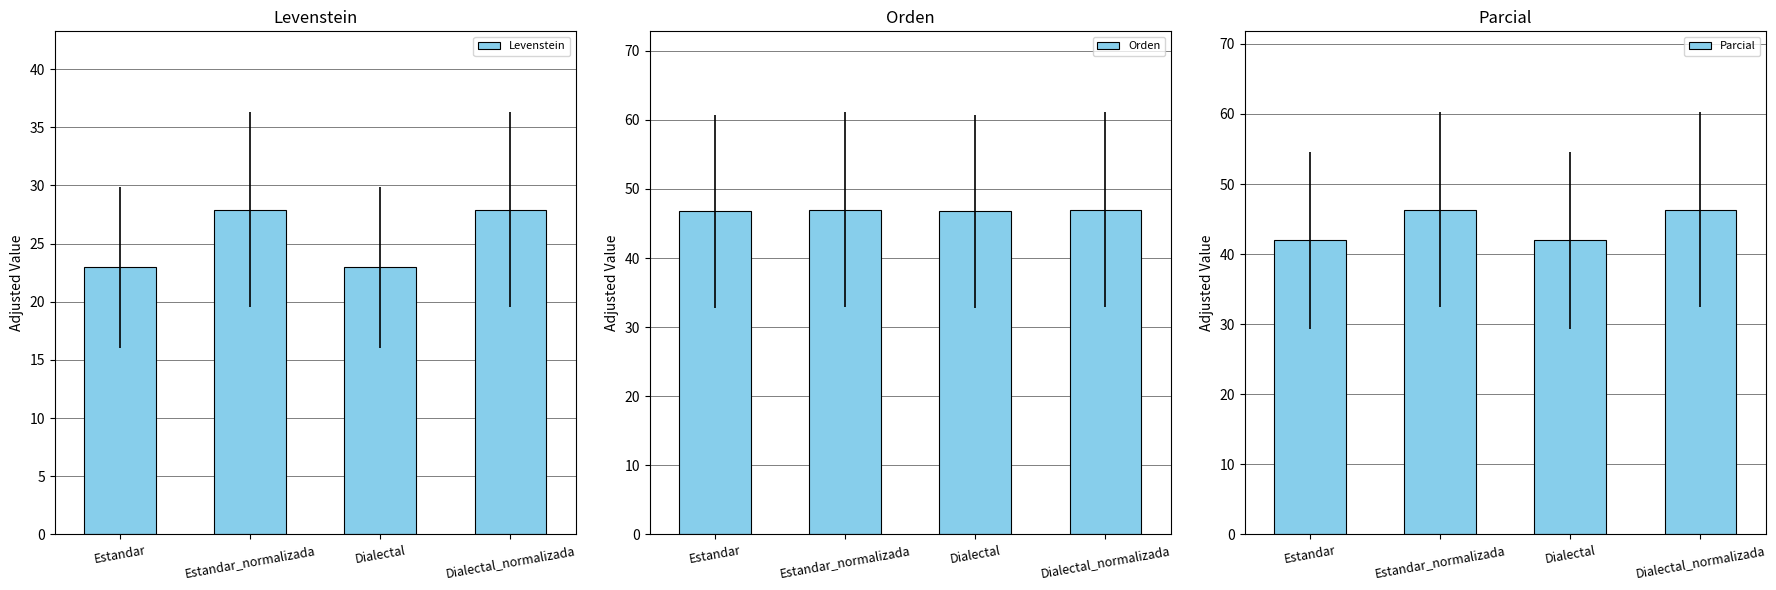

Which series has the widest spread of values?

Levenstein